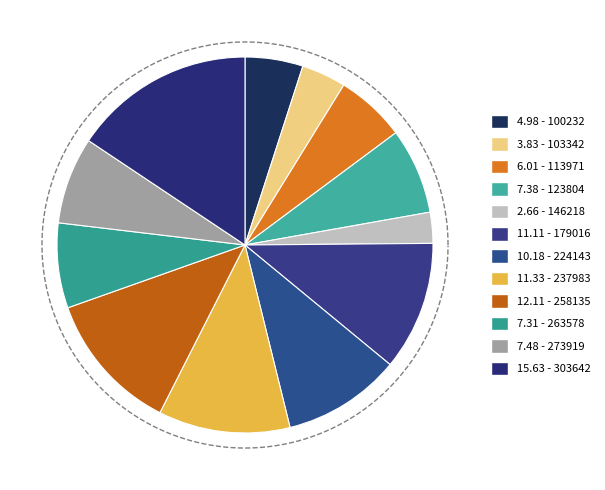

Combined, do 273919 and 179016 account for over 50%?

No